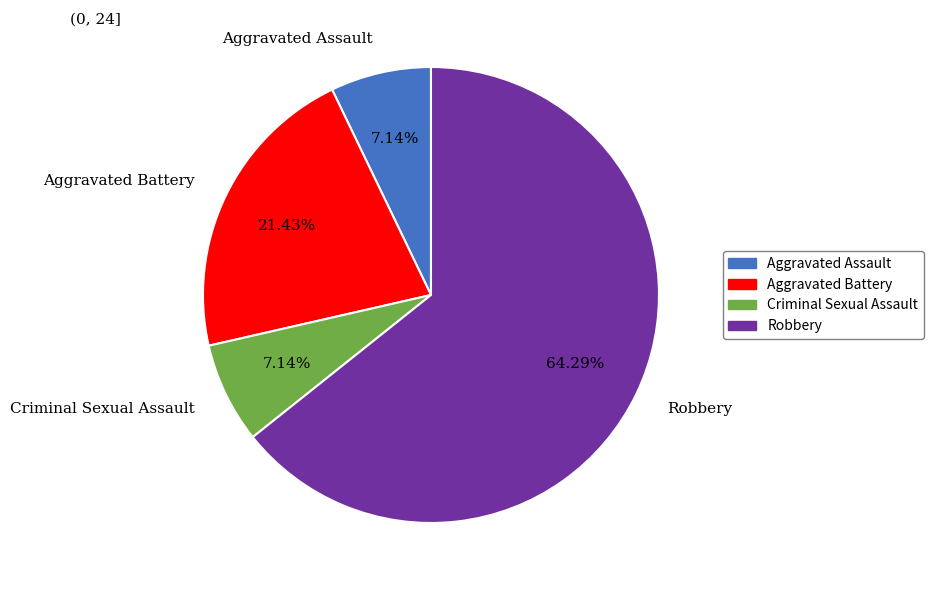

Is the sum of Aggravated Battery and Robbery greater than half?

Yes